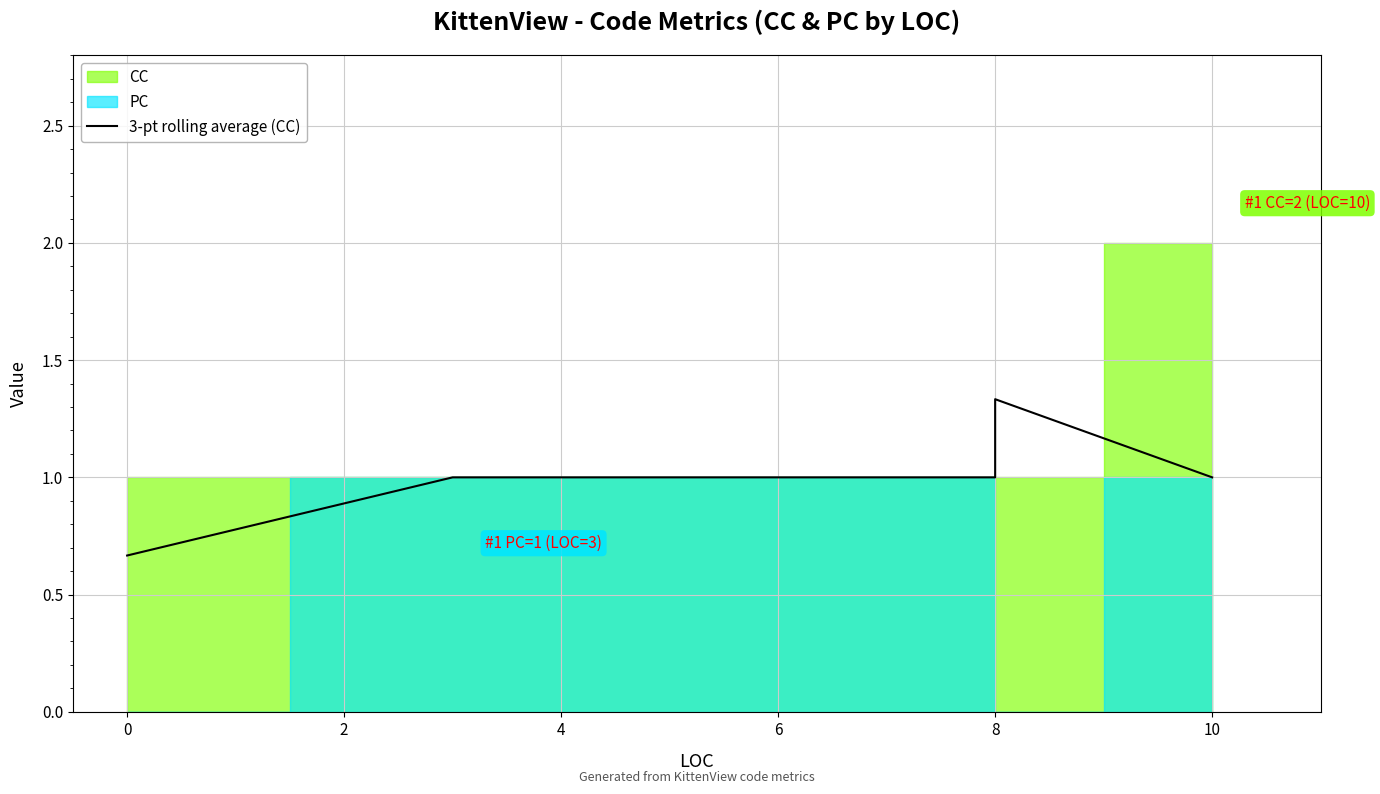

Which has a higher value, 8 or 4?

8